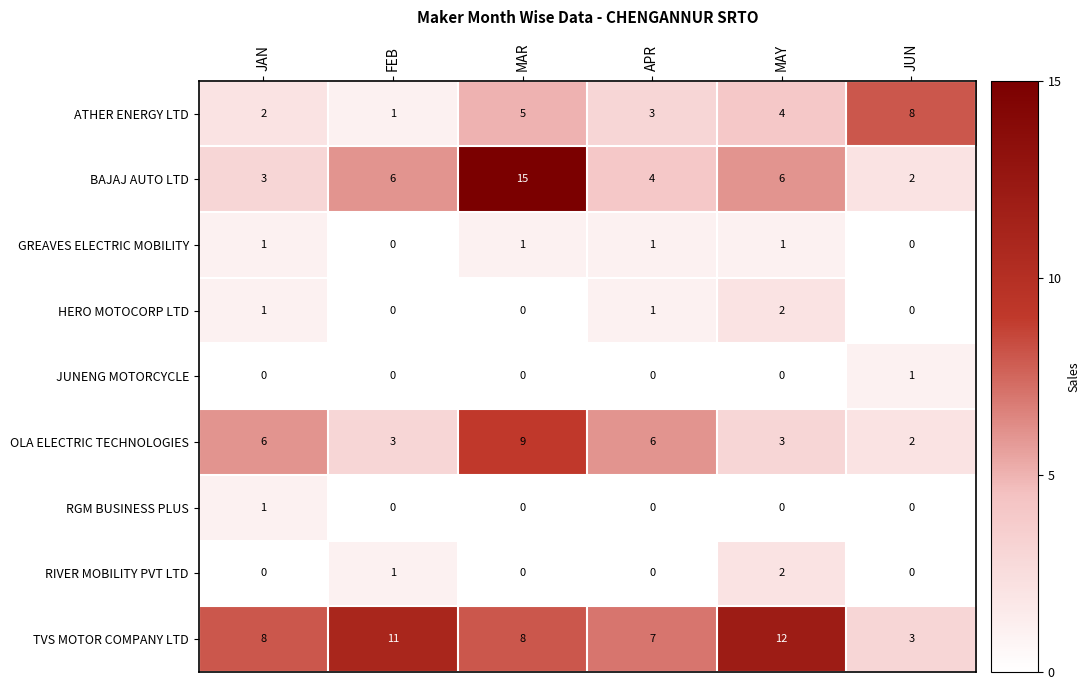

Between MAR and MAY, which series saw the biggest shift?

BAJAJ AUTO LTD